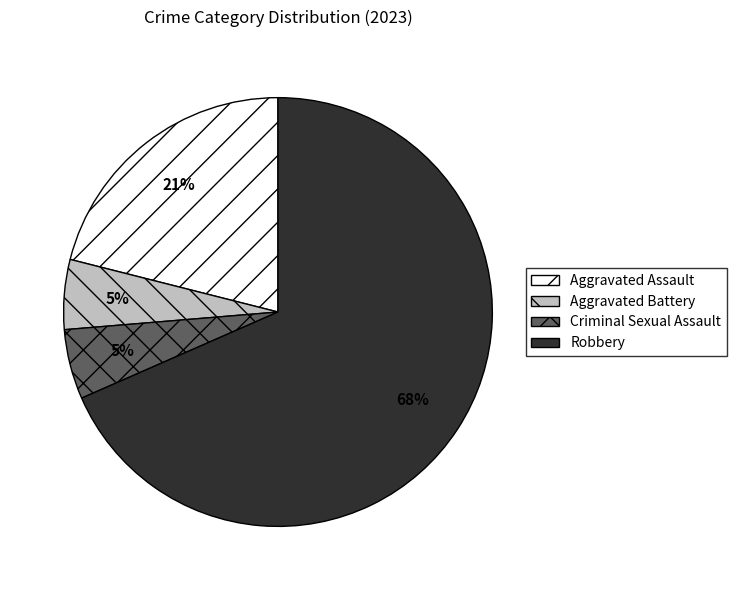

Approximately how many times larger is the value at Criminal Sexual Assault compared to Aggravated Battery?

1.0